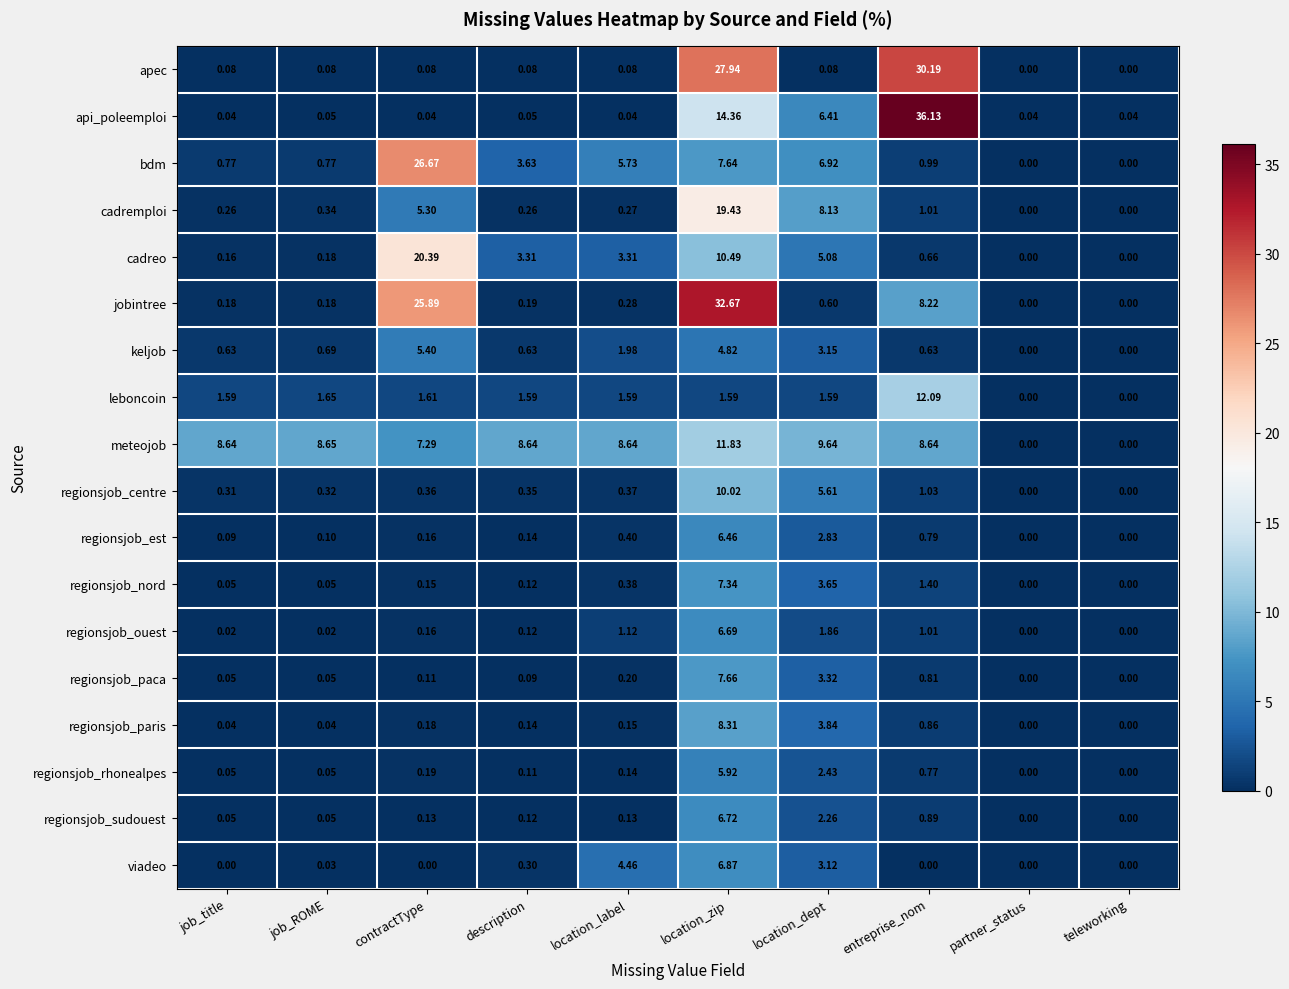

Which series has the largest range (max minus min)?

api_poleemploi